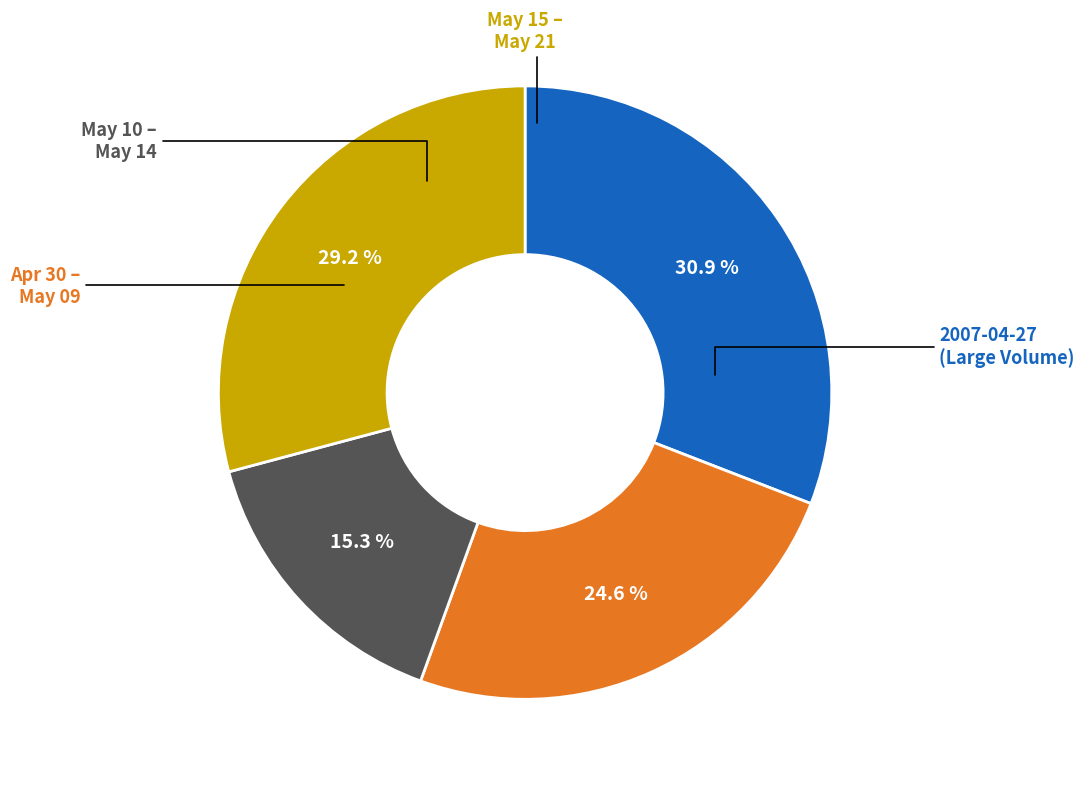

Is there any slice that represents more than half of the pie?

No